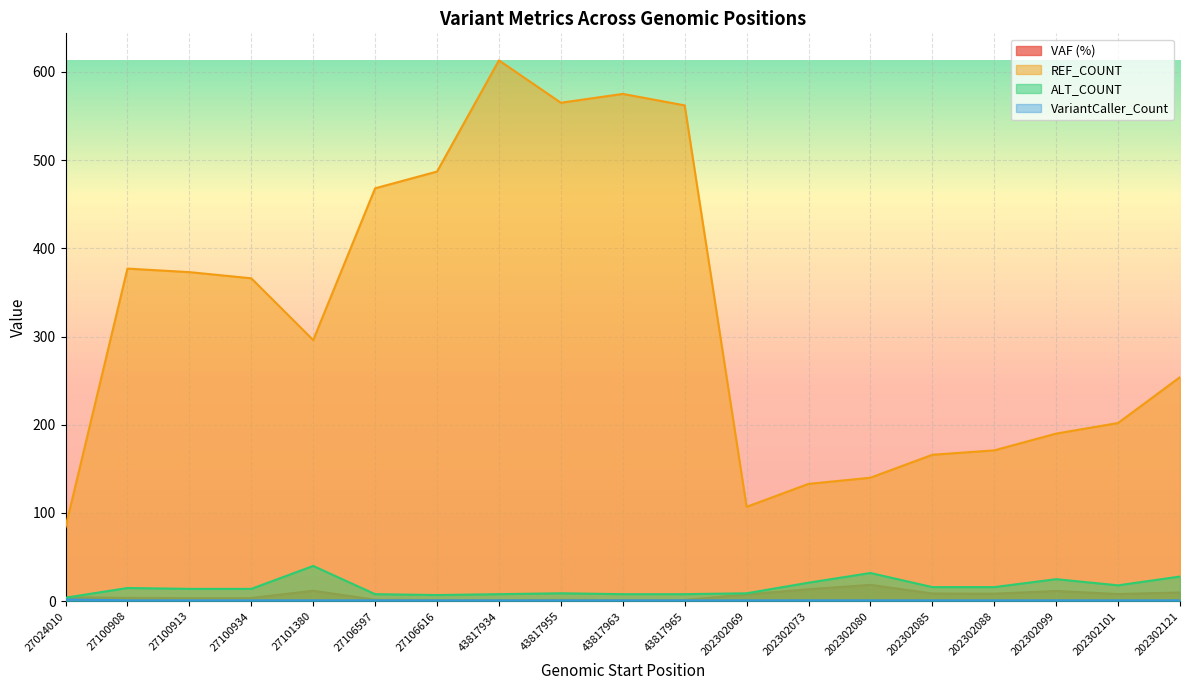

What is the minimum value shown in the chart?

1.0